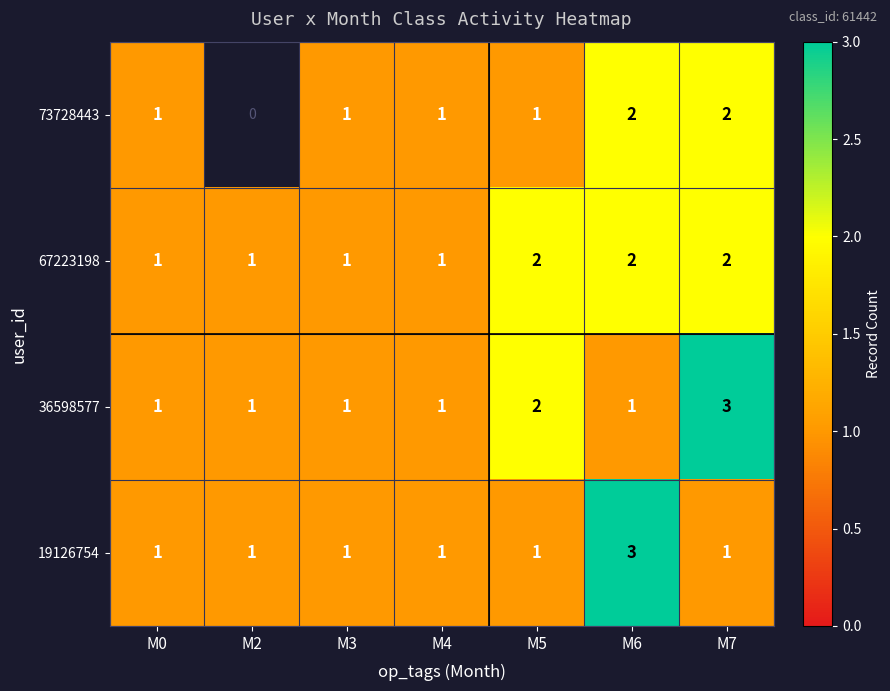

The value of 67223198 at M2 is 1. True or false?

True